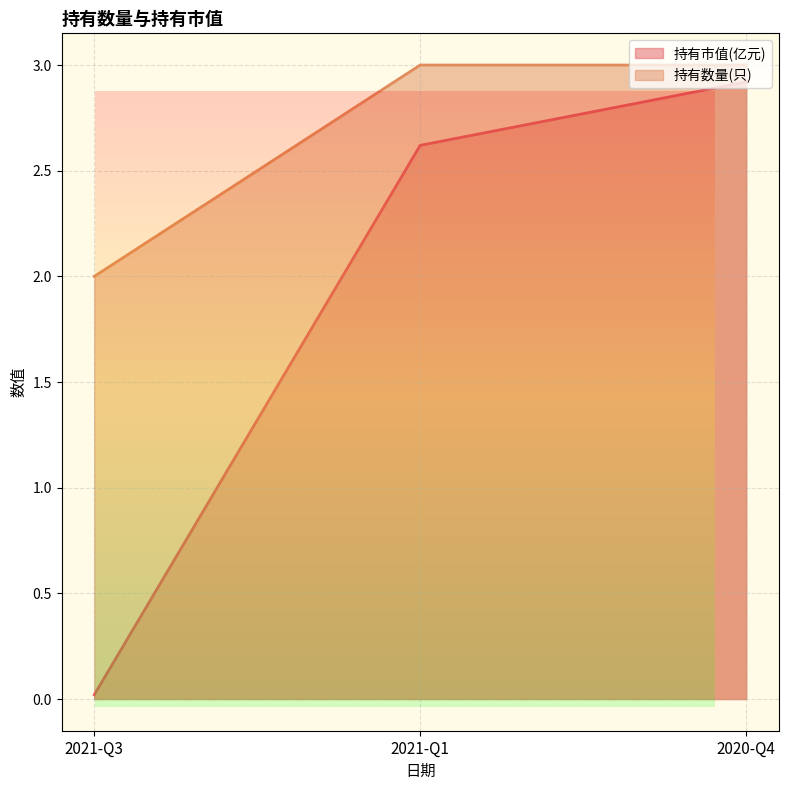

What is the difference between the second highest and minimum values in the 持有市值(亿元) series?

2.6